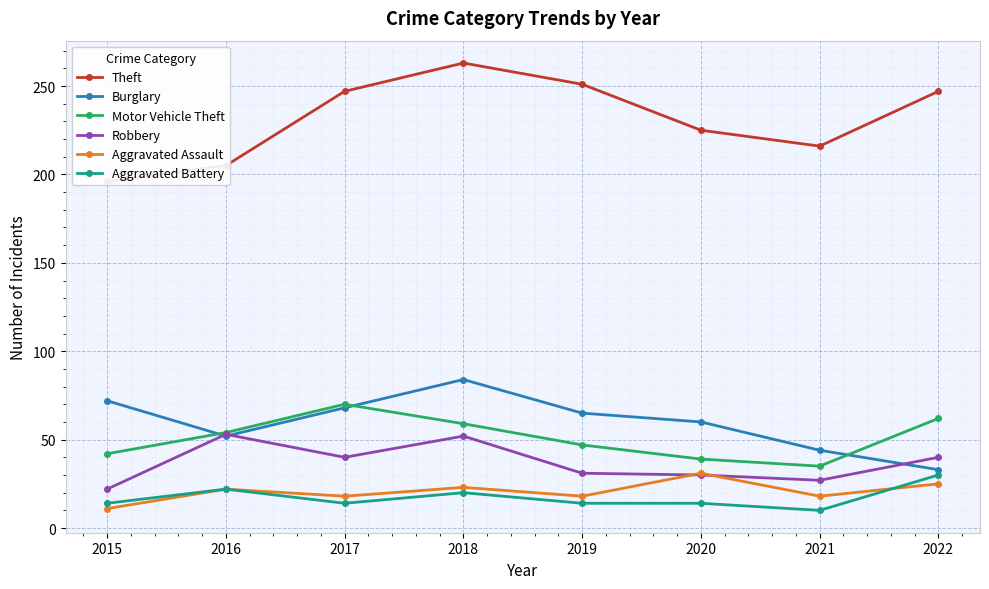

How many lines are shown in the chart?

6